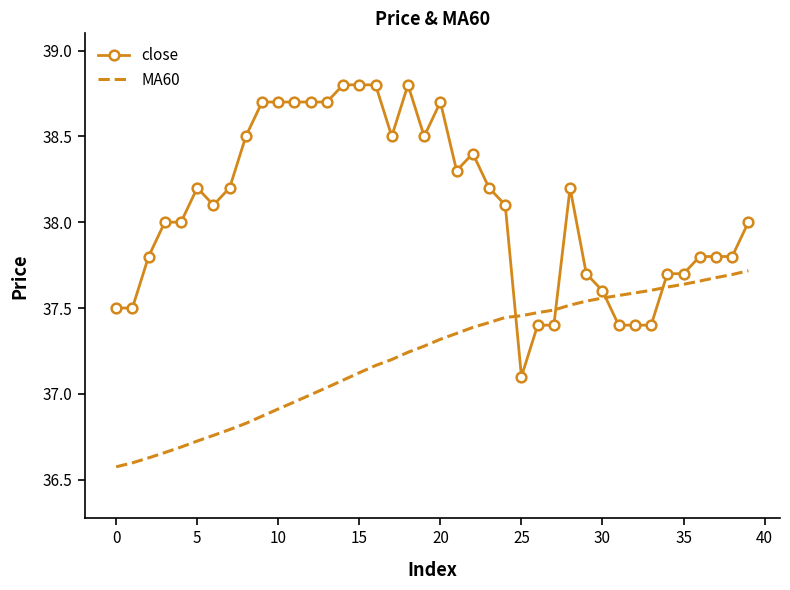

What is the minimum value shown in the chart?

36.6